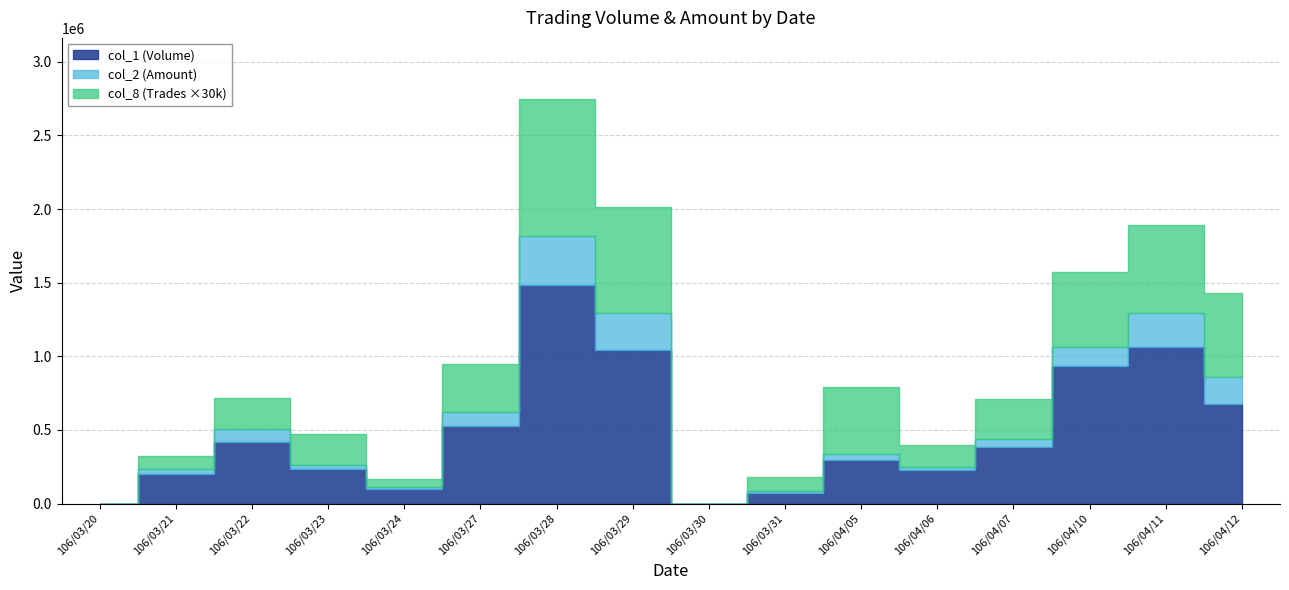

What is the label of the 15th point from the left?

106/04/11